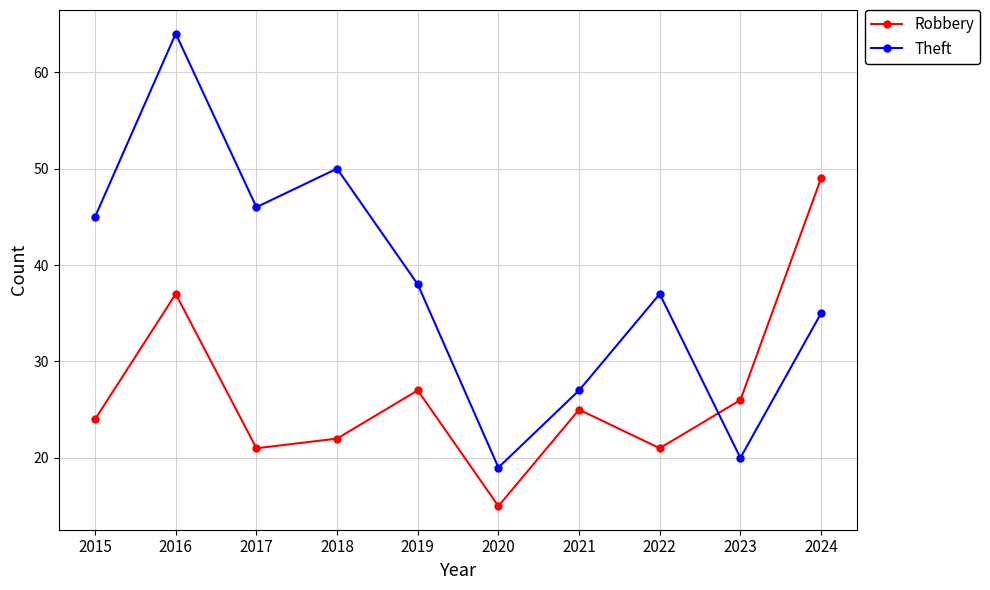

At how many categories does at least one series exceed 57?

1